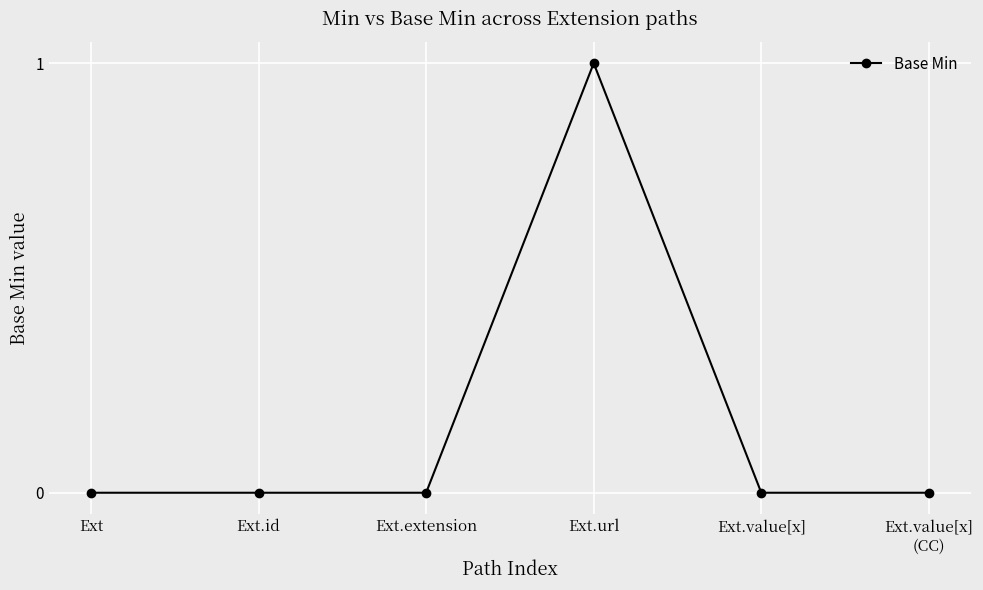

What is the difference between the maximum and minimum values?

1